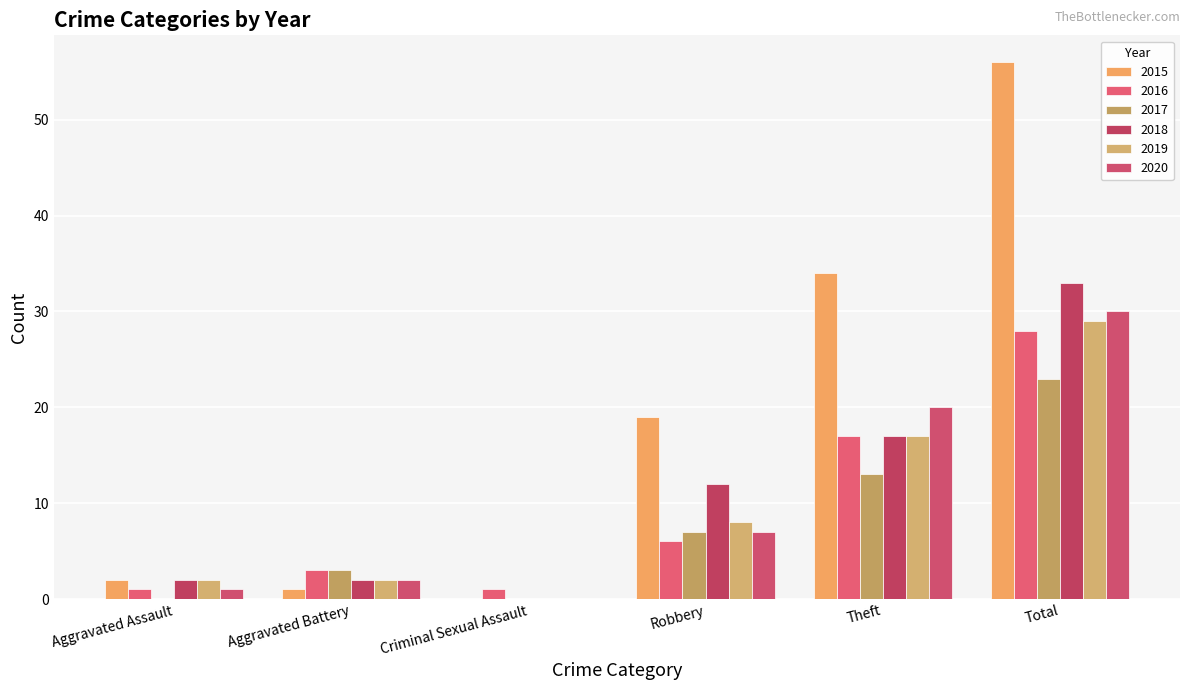

Which category has the highest value in the 2017 series?

Total